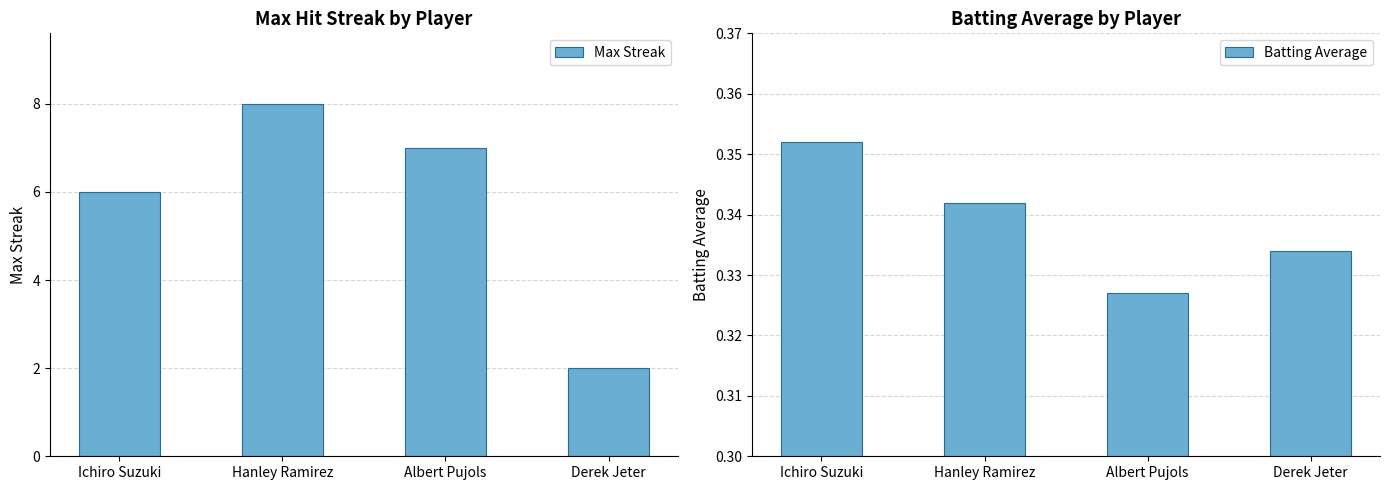

What are all the series names shown in the legend?

Max Streak, Batting Average